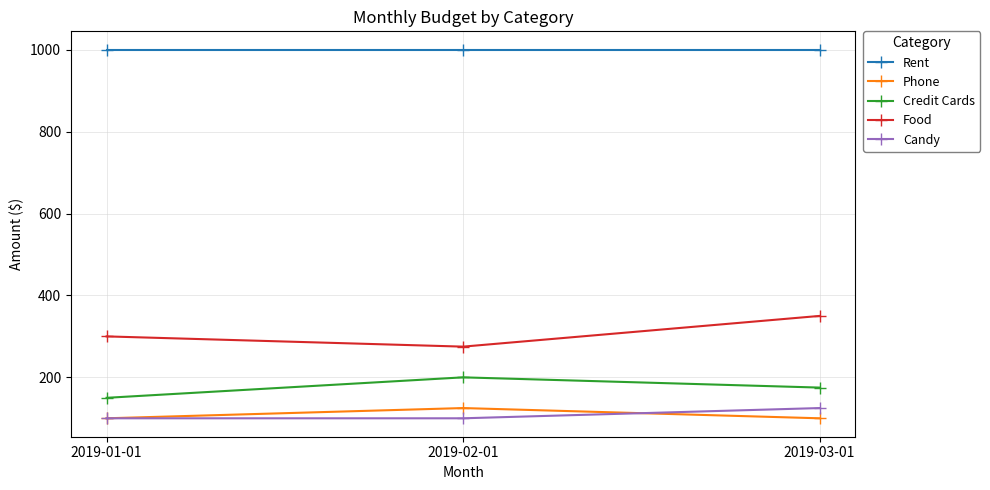

Is the value of Phone at 2019-03-01 greater than the value of Rent at 2019-02-01?

No